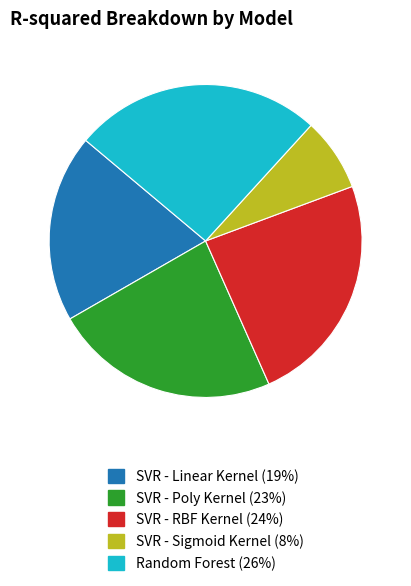

Rank the categories by value from lowest to highest.

SVR - Sigmoid Kernel, SVR - Linear Kernel, SVR - Poly Kernel, SVR - RBF Kernel, Random Forest